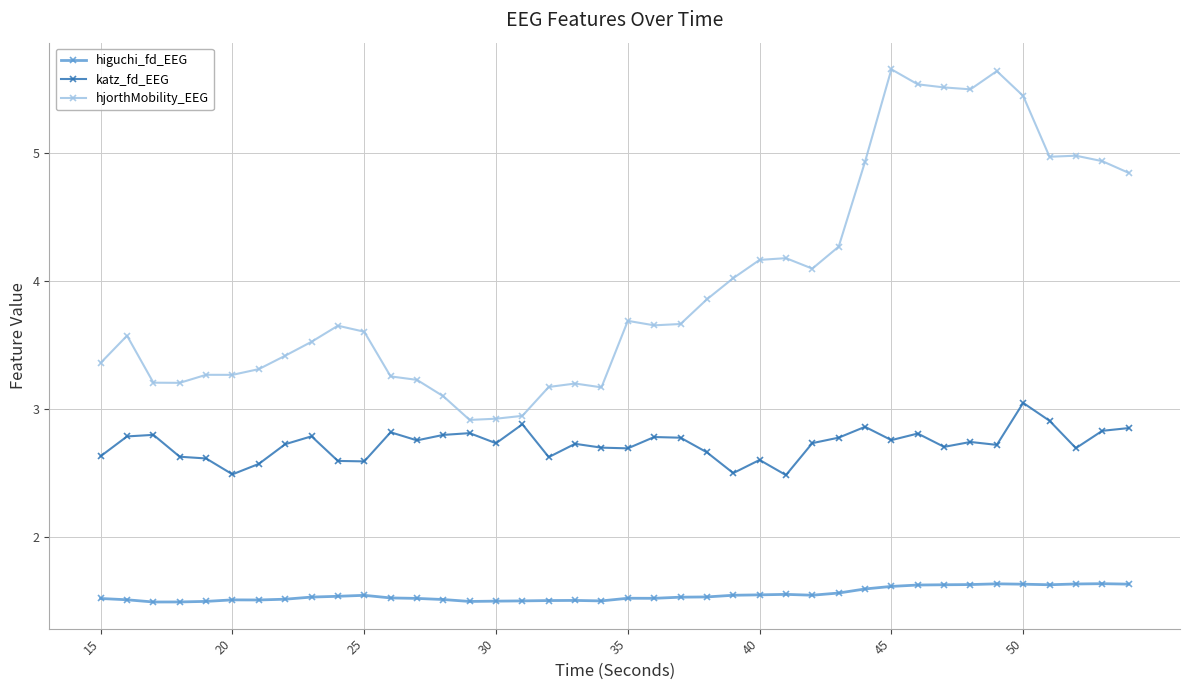

Which series has the largest total across all categories?

hjorthMobility_EEG